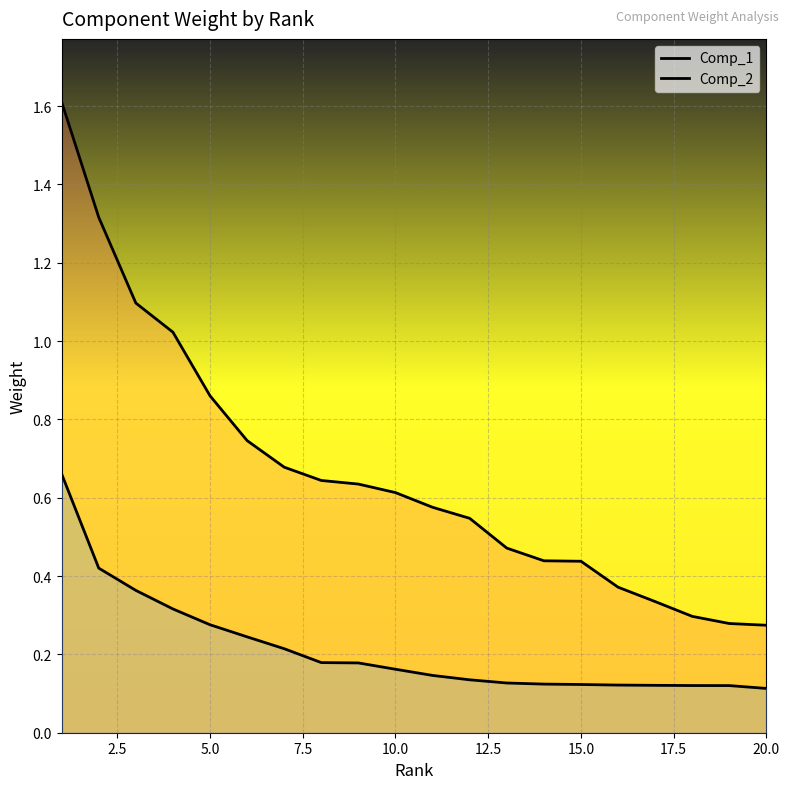

Reading right to left, list all the values displayed in this chart.

Comp_1: 0.3	0.3	0.3	0.3	0.4	0.4	0.4	0.5	0.5	0.6	0.6	0.6	0.6	0.7	0.7	0.9	1.0	1.1	1.3	1.6
Comp_2: 0.1	0.1	0.1	0.1	0.1	0.1	0.1	0.1	0.1	0.1	0.2	0.2	0.2	0.2	0.2	0.3	0.3	0.4	0.4	0.7